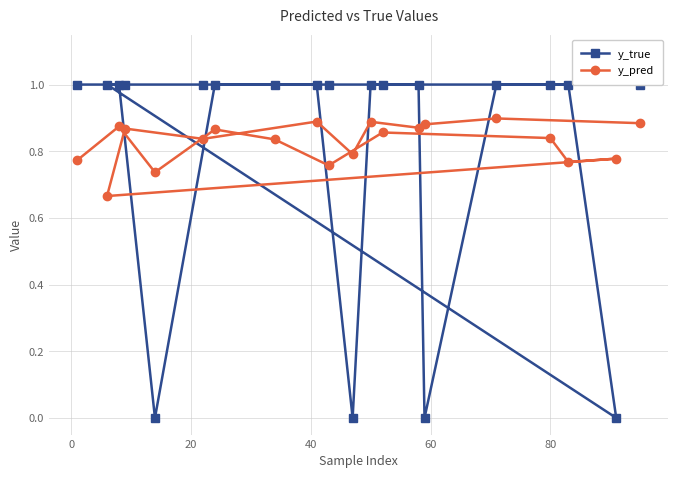

Is the value of y_pred at 18 greater than the value of y_true at 12?

No